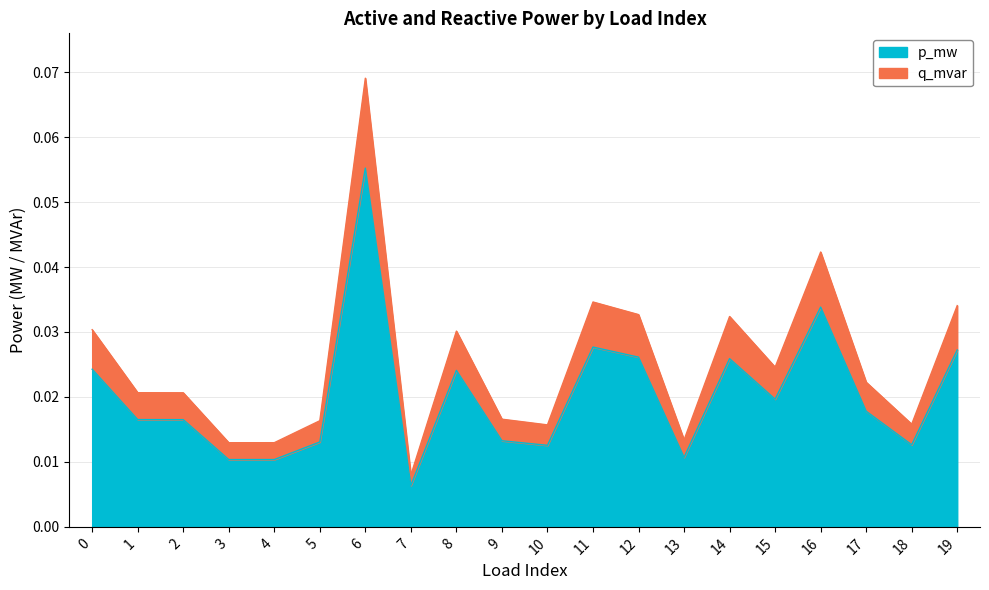

How many lines are shown in the chart?

2